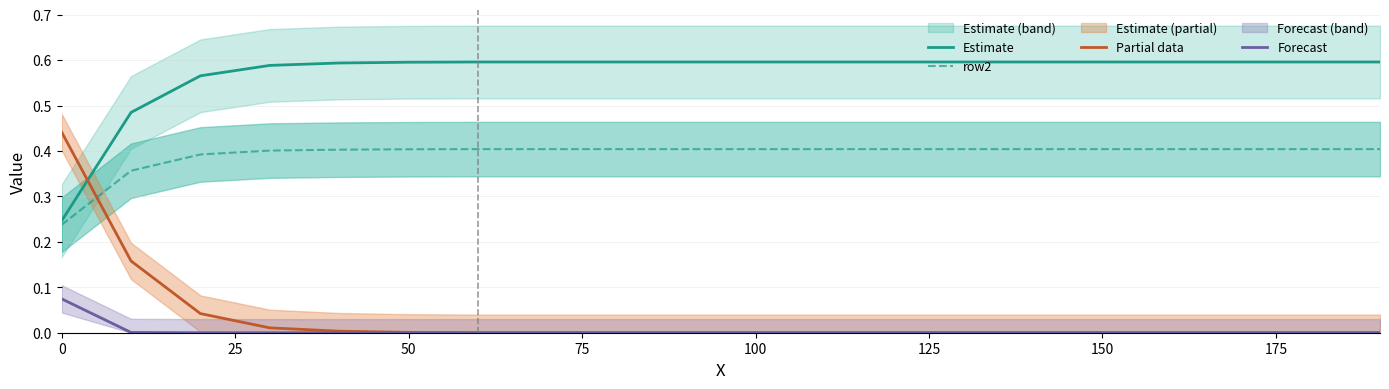

Is it true that Forecast equals 0.0 at 0?

False